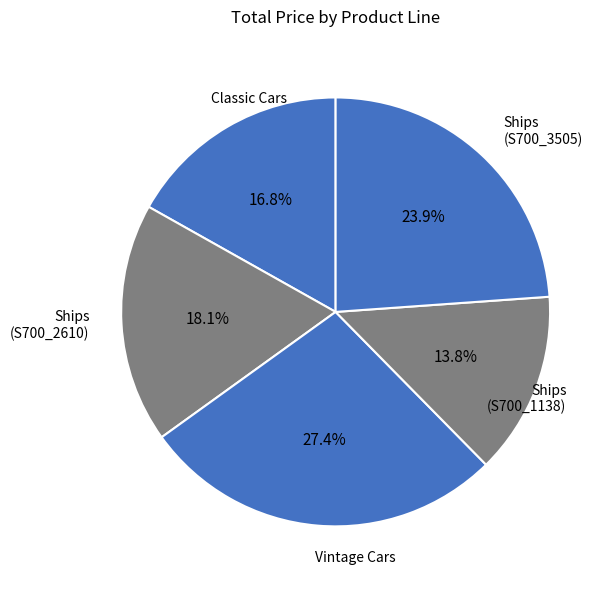

Count the number of slices in the pie.

5